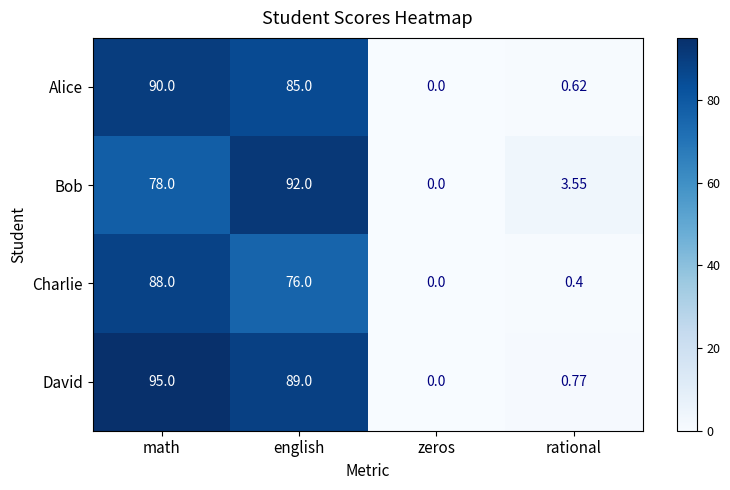

Which series has the largest total across all categories?

David